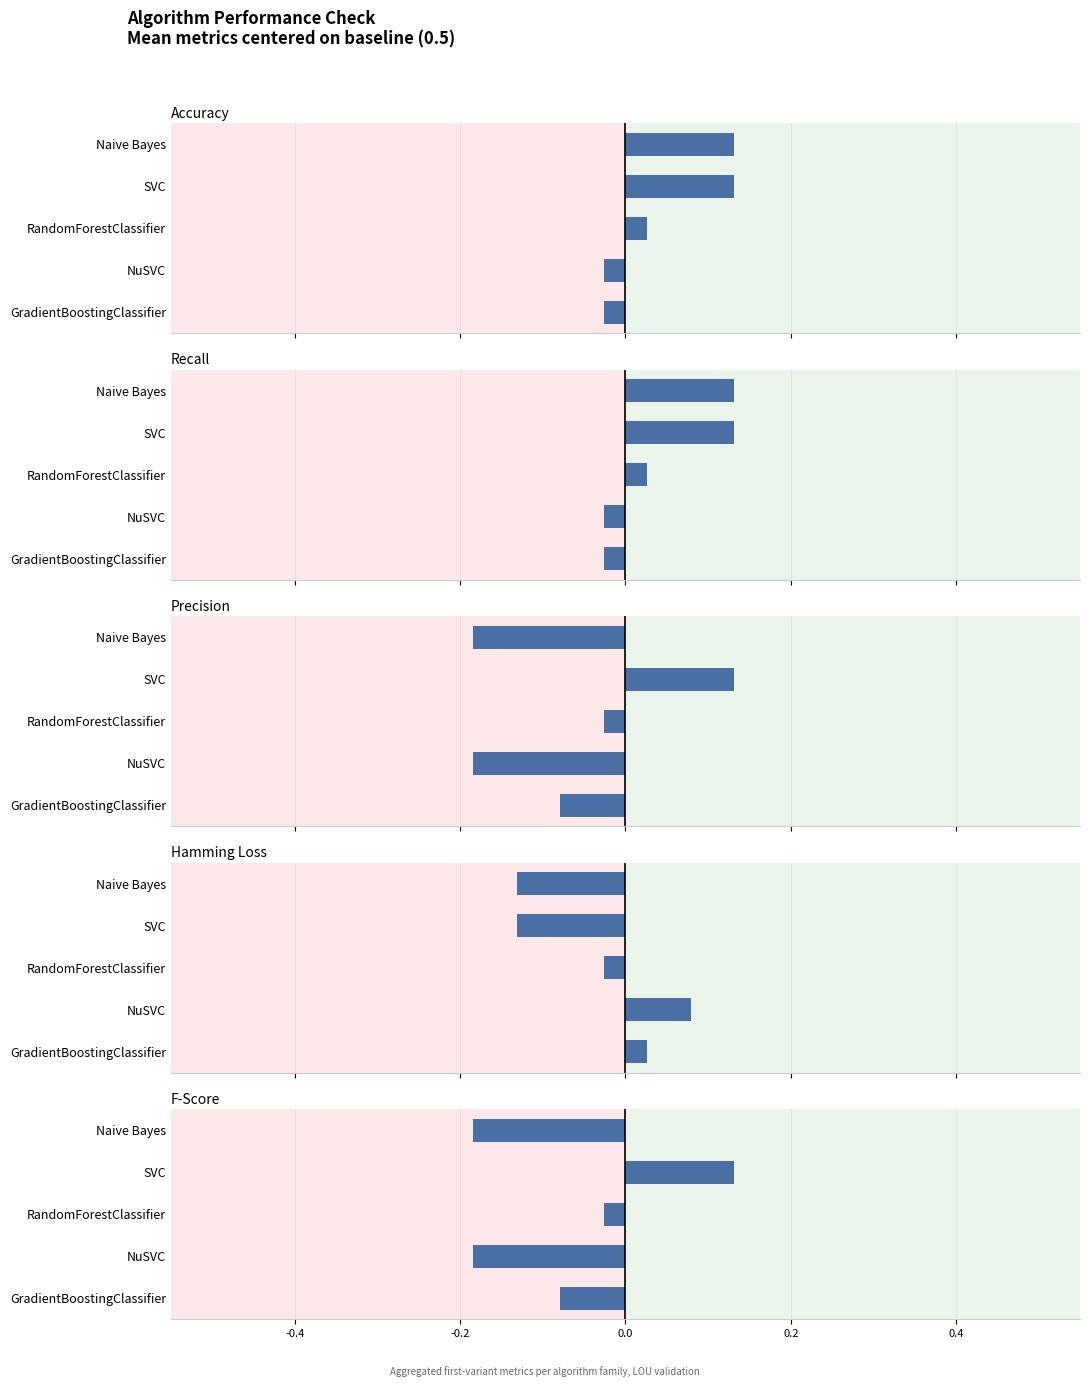

List the series in order of their peak value, highest first.

Accuracy, Recall, Precision, F, Hamming